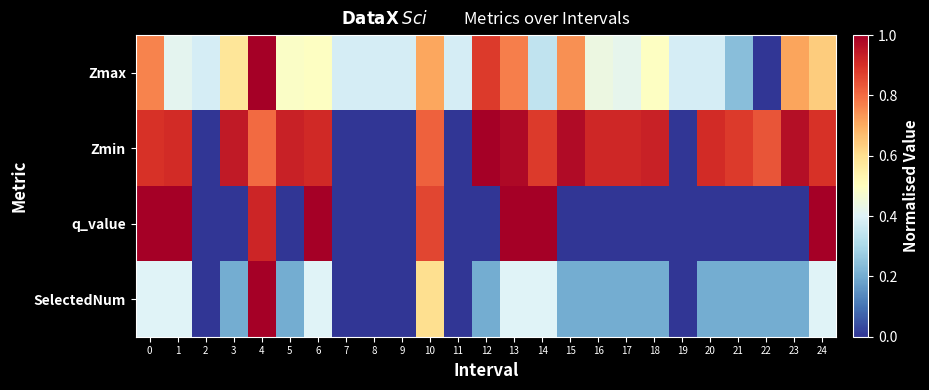

Reading right to left, extract all data points from this chart.

Zmax: 24=0.6	23=0.7	22=0.0	21=0.2	20=0.4	19=0.4	18=0.5	17=0.4	16=0.4	15=0.7	14=0.3	13=0.8	12=0.9	11=0.4	10=0.7	9=0.4	8=0.4	7=0.4	6=0.5	5=0.5	4=1.0	3=0.6	2=0.4	1=0.4	0=0.8
Zmin: 24=0.9	23=1.0	22=0.8	21=0.9	20=0.9	19=0.0	18=0.9	17=0.9	16=0.9	15=1.0	14=0.9	13=1.0	12=1.0	11=0.0	10=0.8	9=0.0	8=0.0	7=0.0	6=0.9	5=0.9	4=0.8	3=0.9	2=0.0	1=0.9	0=0.9
q_value: 24=1.0	23=0.0	22=0.0	21=0.0	20=0.0	19=0.0	18=0.0	17=0.0	16=0.0	15=0.0	14=1.0	13=1.0	12=0.0	11=0.0	10=0.9	9=0.0	8=0.0	7=0.0	6=1.0	5=0.0	4=0.9	3=0.0	2=0.0	1=1.0	0=1.0
SelectedNum: 24=0.4	23=0.2	22=0.2	21=0.2	20=0.2	19=0.0	18=0.2	17=0.2	16=0.2	15=0.2	14=0.4	13=0.4	12=0.2	11=0.0	10=0.6	9=0.0	8=0.0	7=0.0	6=0.4	5=0.2	4=1.0	3=0.2	2=0.0	1=0.4	0=0.4